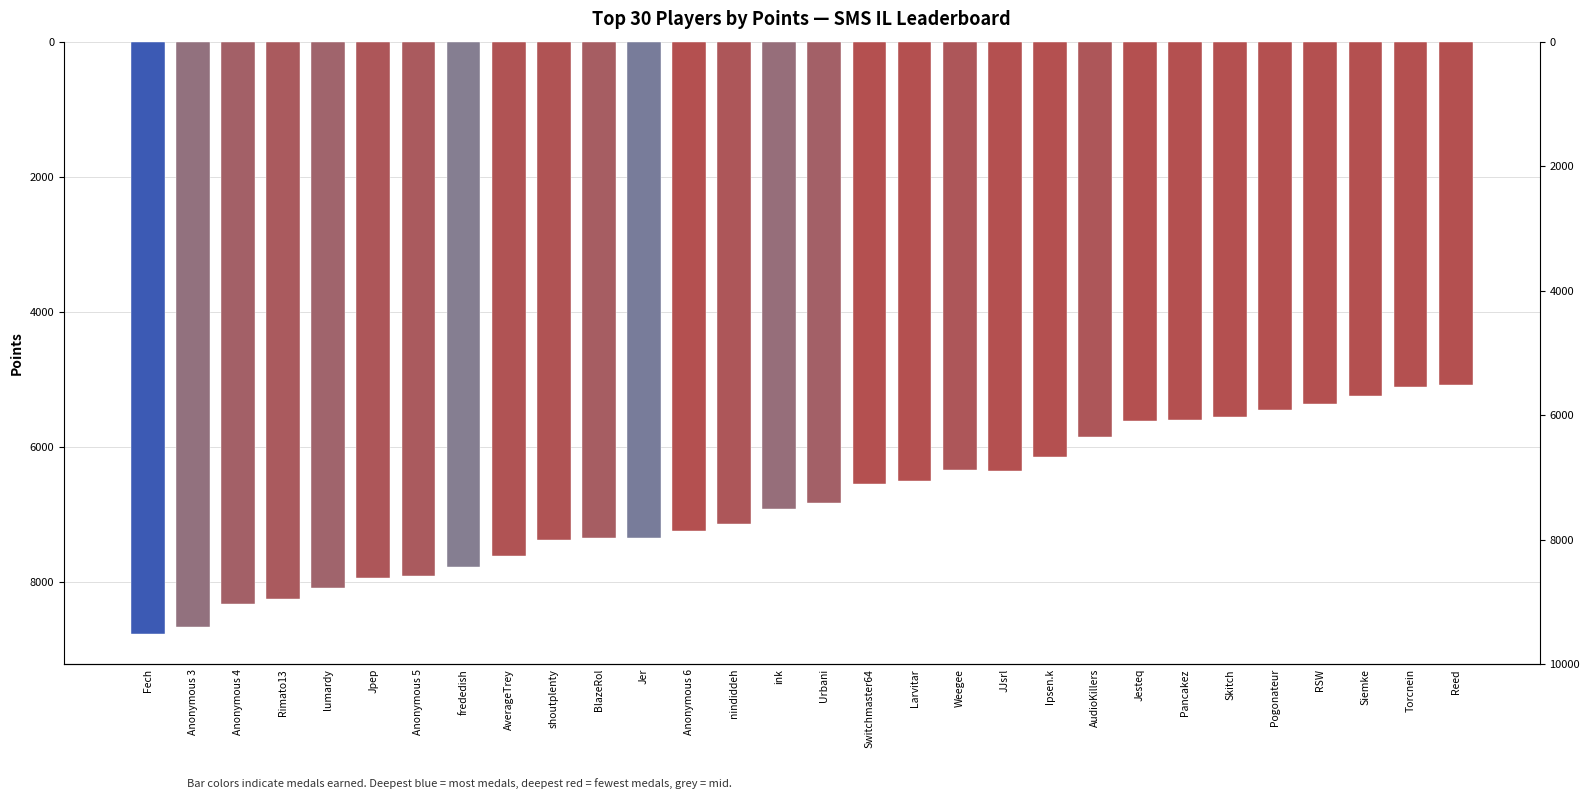

List the labels in order of value, smallest first.

Reed, Torcnein, Siemke, RSW, Pogonateur, Skitch, Pancakez, Jesteq, AudioKillers, Ipsen.k, Weegee, JJsrl, Larvitar, Switchmaster64, Urbani, ink, nindiddeh, Anonymous 6, Jer, BlazeRol, shoutplenty, AverageTrey, frededish, Anonymous 5, Jpep, lumardy, Rimato13, Anonymous 4, Anonymous 3, Fech